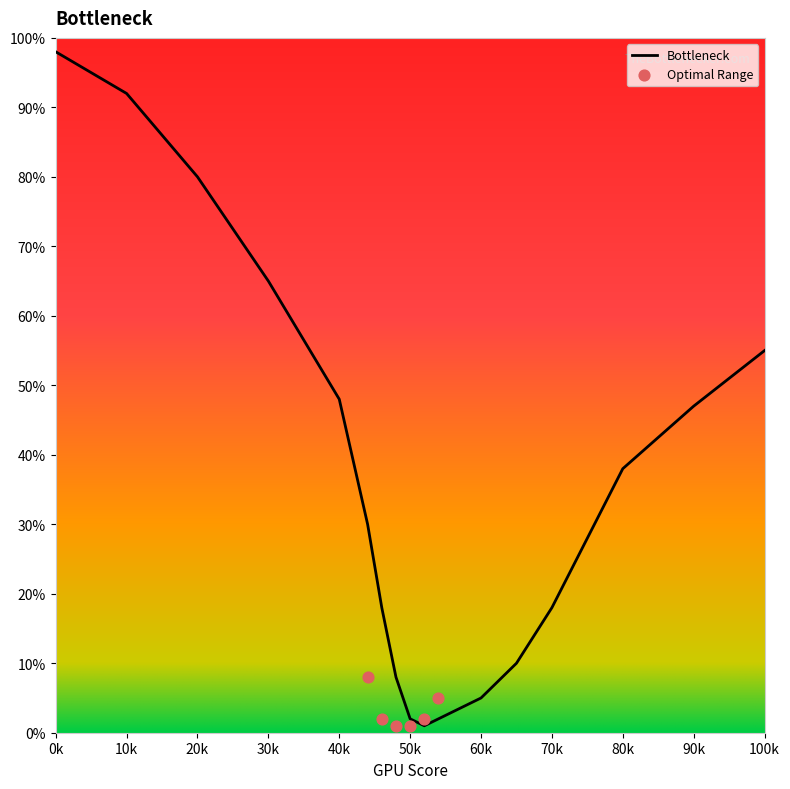

Where is Bottleneck nearest to the value 49?

40k